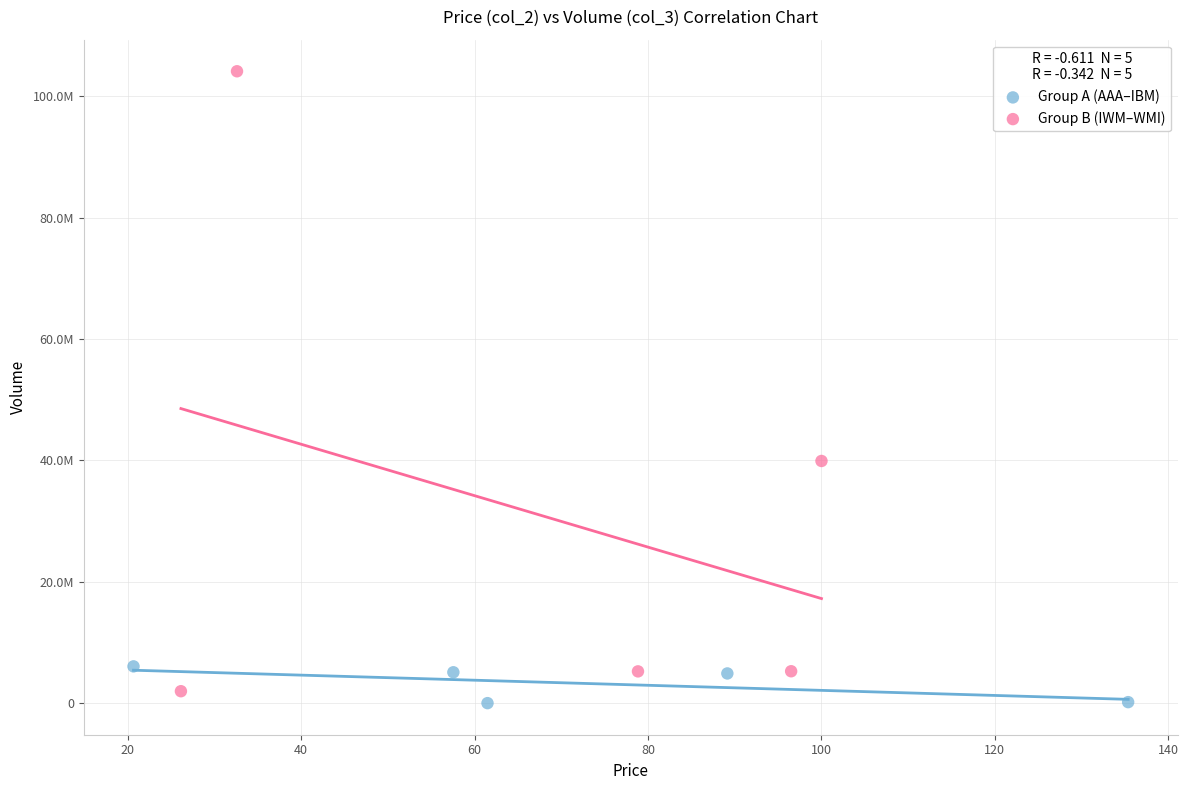

What are all the series names shown in the legend?

Group A (AAA–IBM), Group B (IWM–WMI)